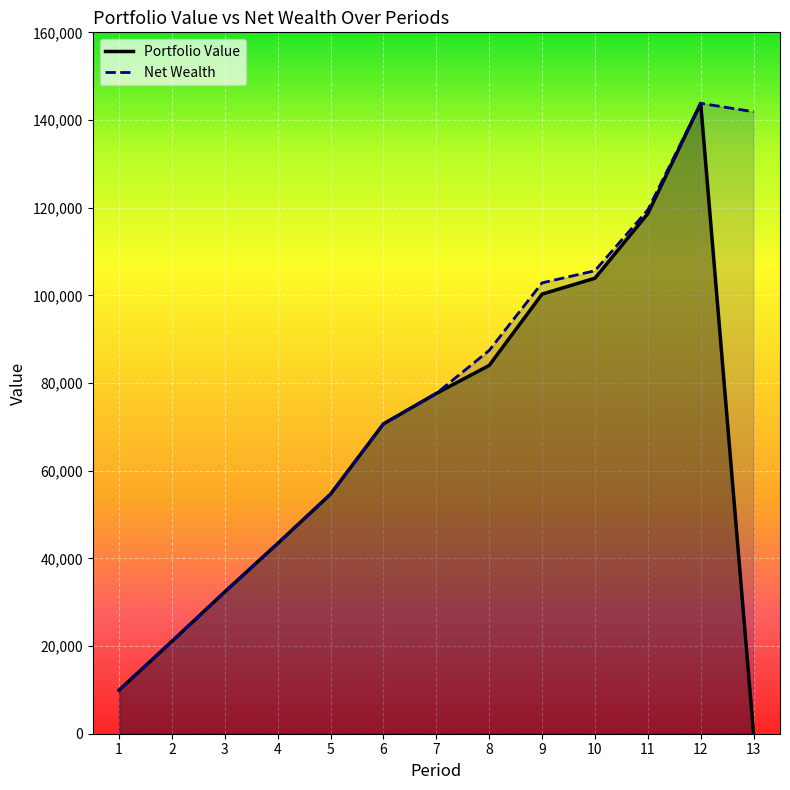

What is the sum of the Portfolio Value values at 8 and 12?

227822.9